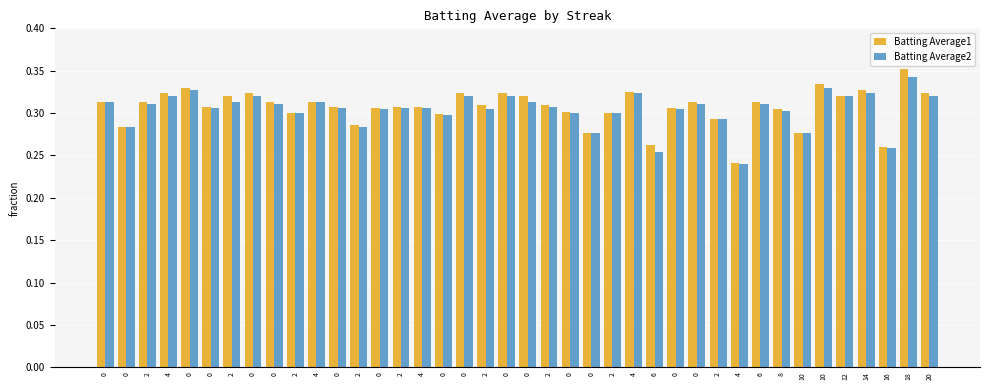

What is the average value of the Batting Average2 series?

0.3